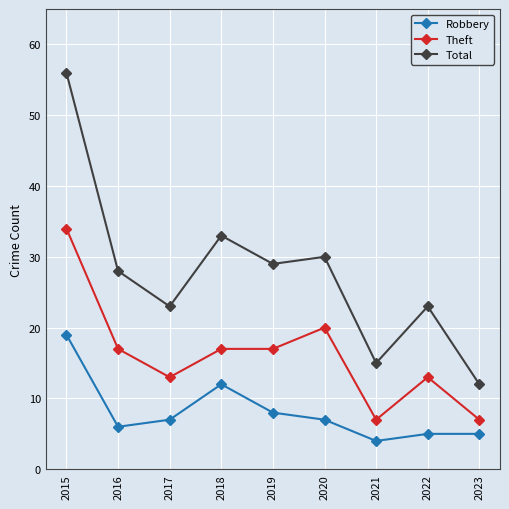

True or false: Theft has more than 1 interior local peaks.

True